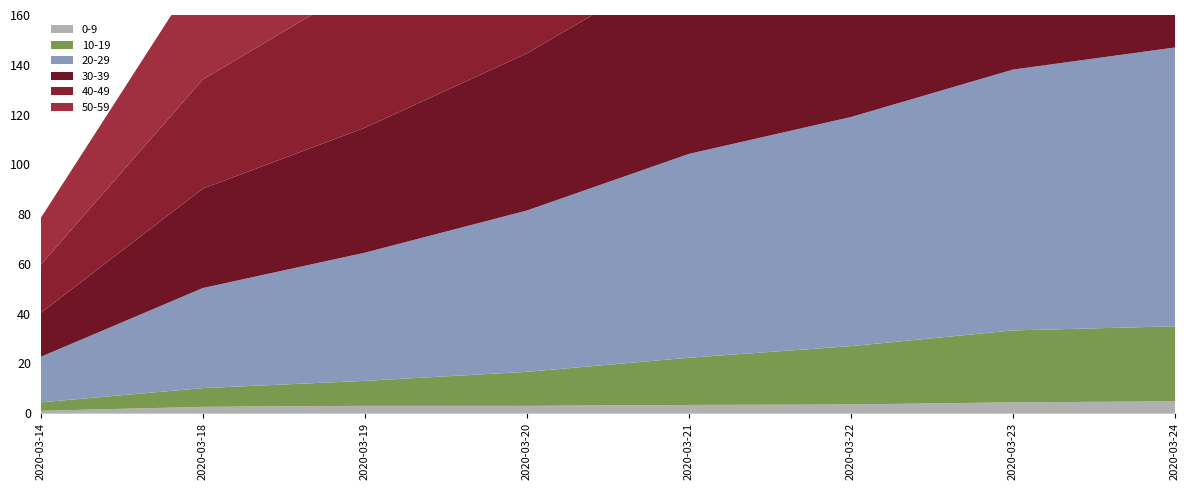

Reading left to right, what are all the values shown in this chart?

0-9: 2020-03-14=0.9	2020-03-18=2.5	2020-03-19=2.9	2020-03-20=2.9	2020-03-21=3.2	2020-03-22=3.4	2020-03-23=4.3	2020-03-24=4.7
10-19: 2020-03-14=3.4	2020-03-18=7.5	2020-03-19=10.0	2020-03-20=13.7	2020-03-21=19.0	2020-03-22=23.4	2020-03-23=28.9	2020-03-24=30.2
20-29: 2020-03-14=18.3	2020-03-18=40.2	2020-03-19=51.5	2020-03-20=64.8	2020-03-21=81.9	2020-03-22=92.1	2020-03-23=104.8	2020-03-24=112.1
30-39: 2020-03-14=17.7	2020-03-18=39.9	2020-03-19=50.2	2020-03-20=63.2	2020-03-21=78.5	2020-03-22=89.6	2020-03-23=102.2	2020-03-24=107.8
40-49: 2020-03-14=19.4	2020-03-18=43.9	2020-03-19=58.1	2020-03-20=73.0	2020-03-21=89.2	2020-03-22=101.8	2020-03-23=117.0	2020-03-24=125.4
50-59: 2020-03-14=18.8	2020-03-18=45.5	2020-03-19=64.0	2020-03-20=76.9	2020-03-21=98.9	2020-03-22=115.6	2020-03-23=133.1	2020-03-24=141.0